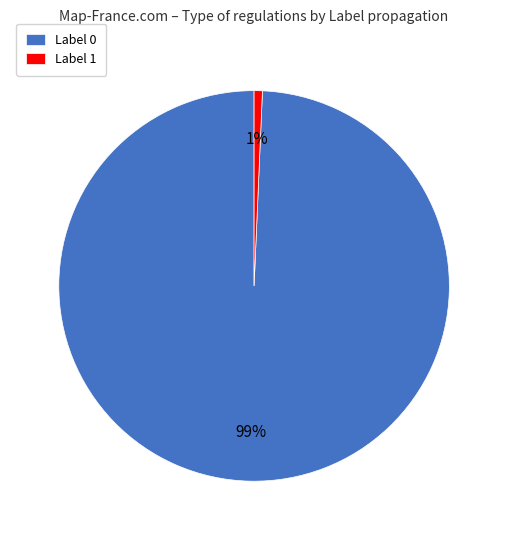

Does any single category account for the majority?

Yes